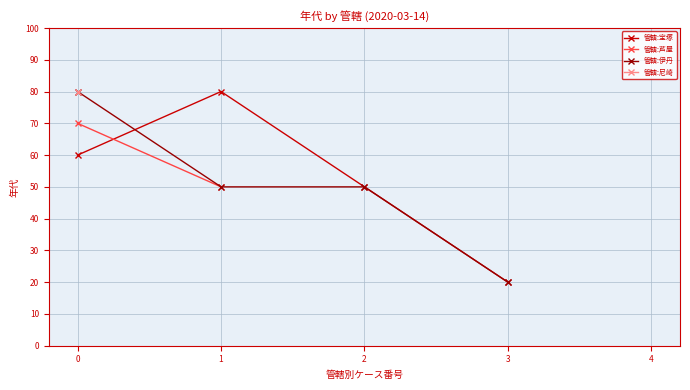

What position from the left is 1?

2